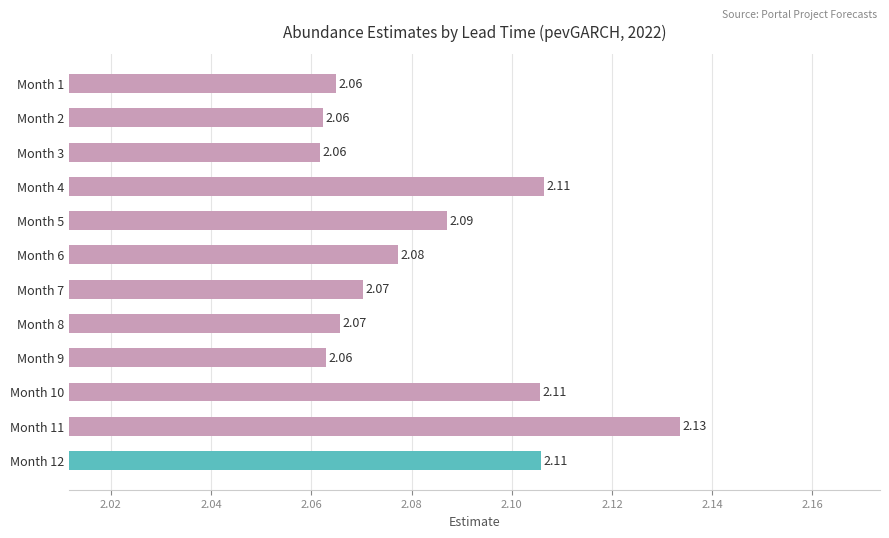

What is the sum of all values?

25.0